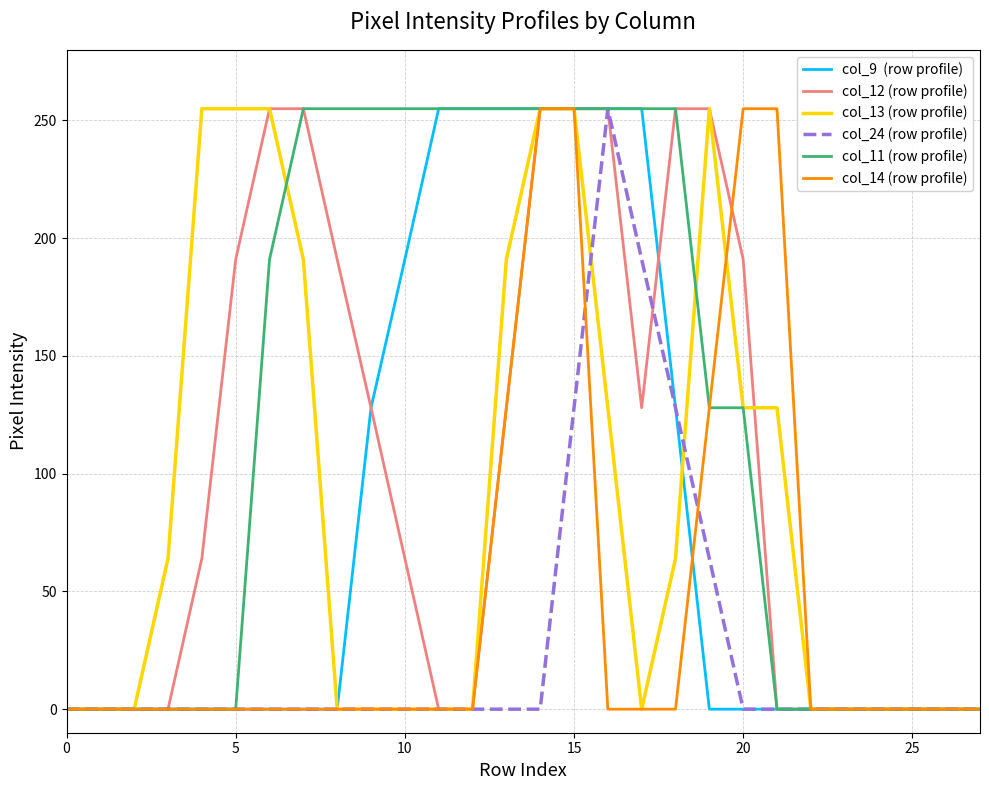

What is the maximum value shown in the chart?

255